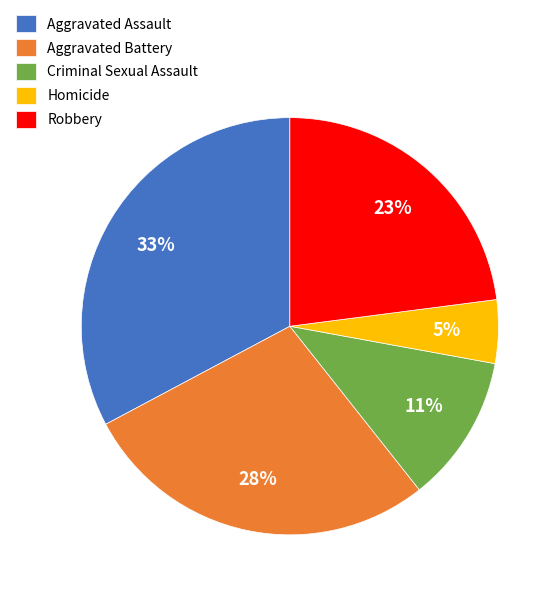

Does Aggravated Assault represent more than half of the total?

No